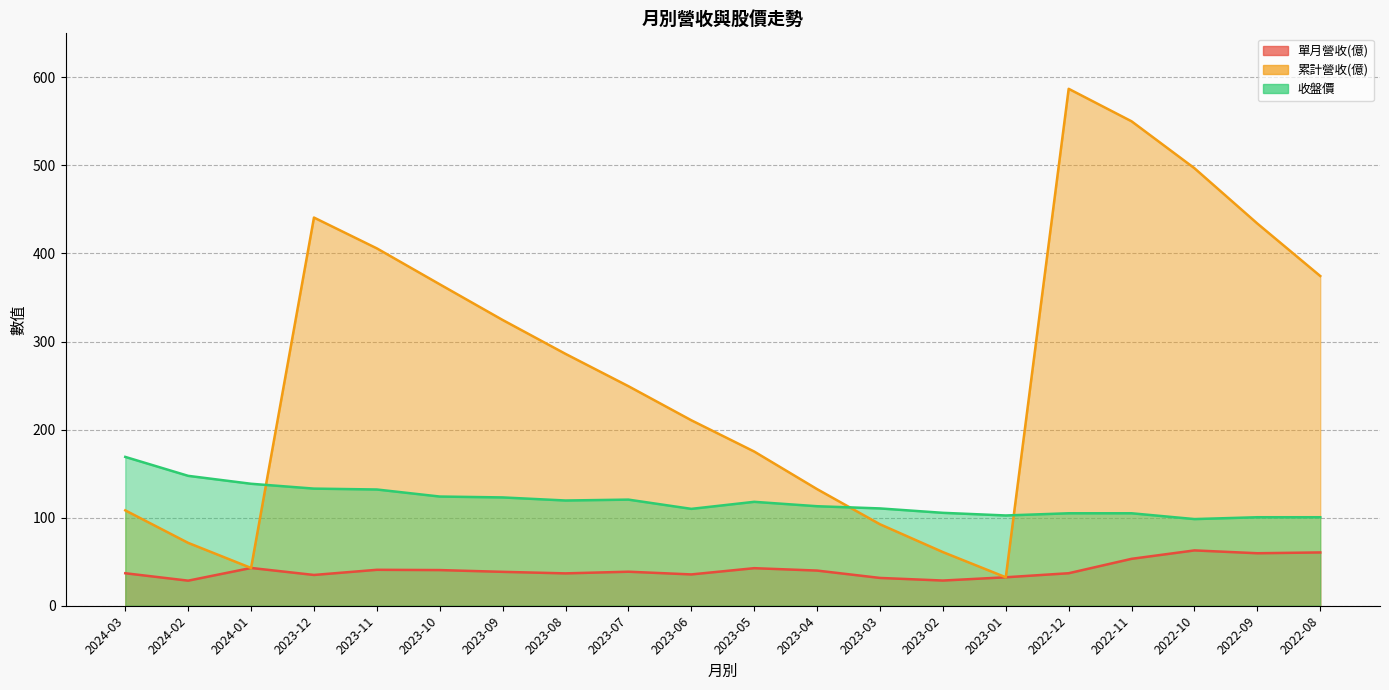

Where is 累計營收(億) nearest to the value 309?

2023-09